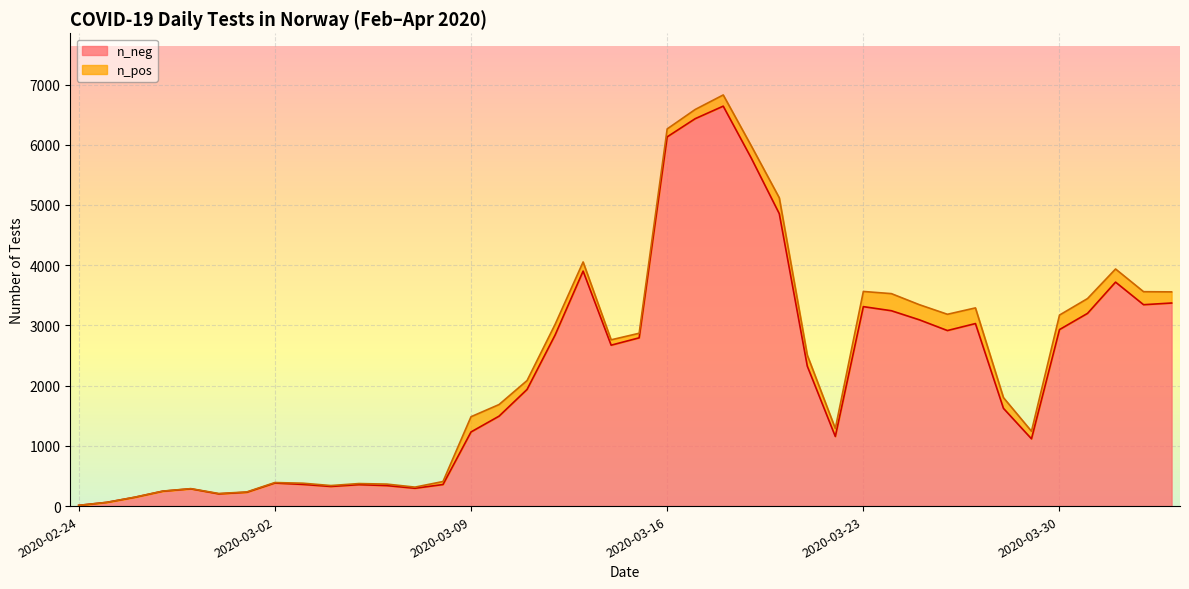

Read the value at 2020-03-13, to the nearest 50.

3900